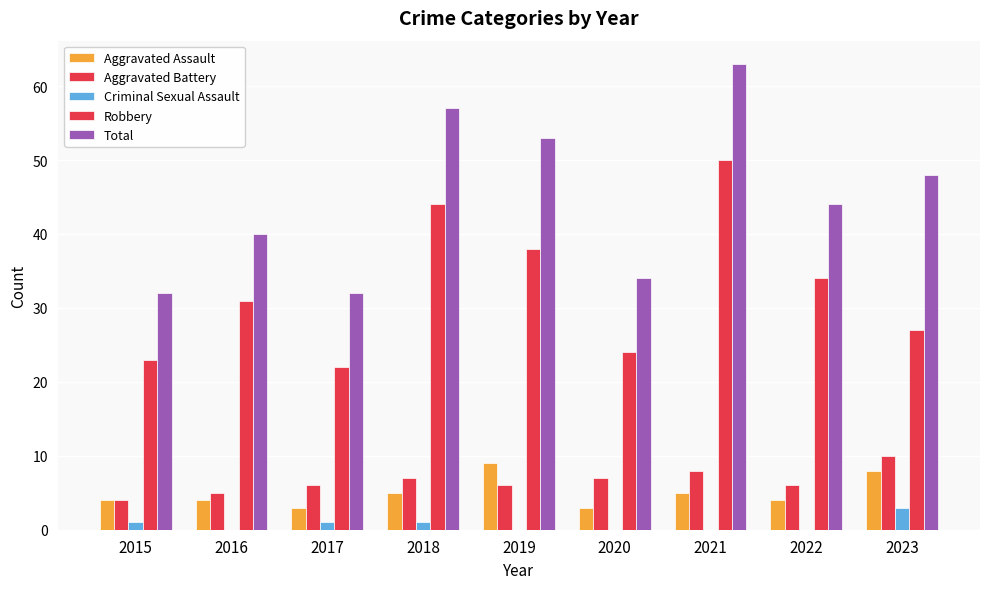

Are the bars horizontal?

No